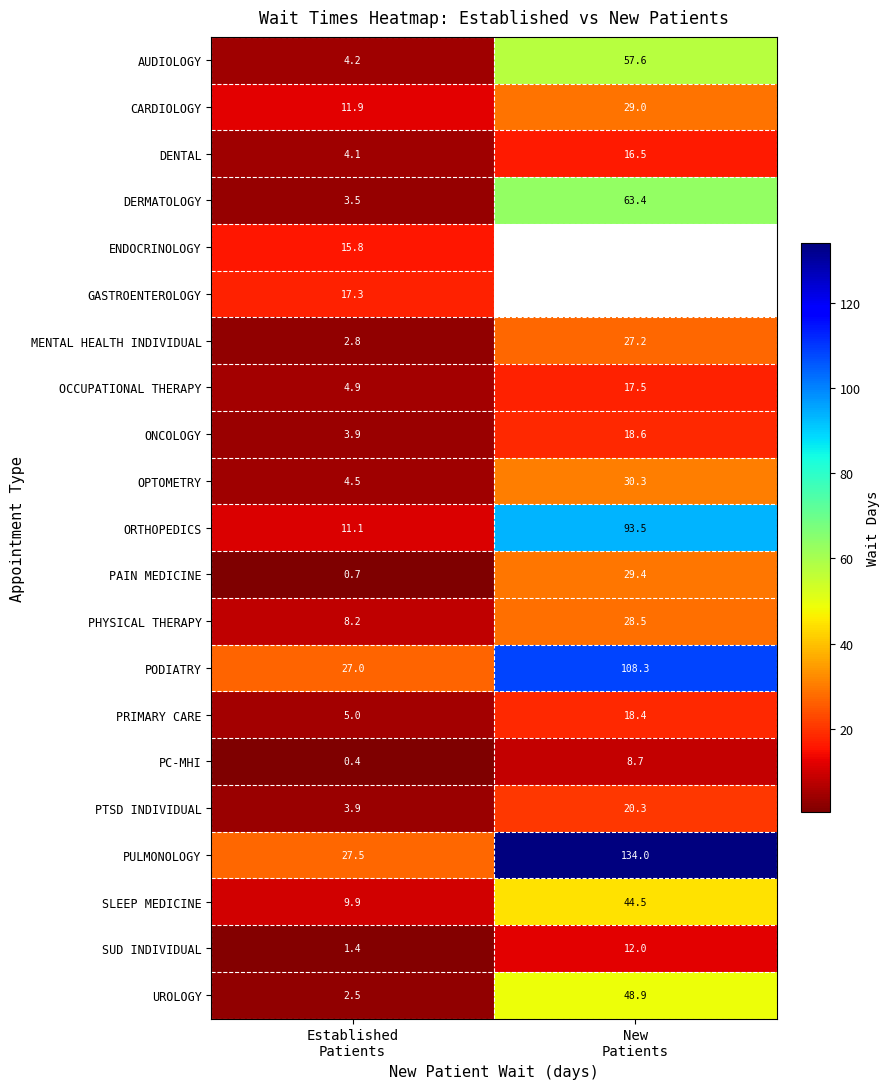

What is the sum of all PODIATRY values?

135.3